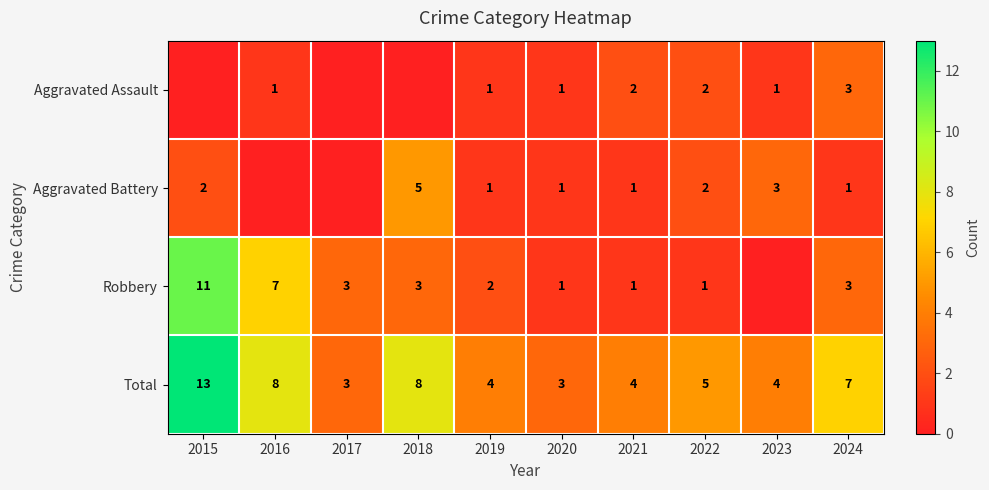

Read the Total value at 2017.

3